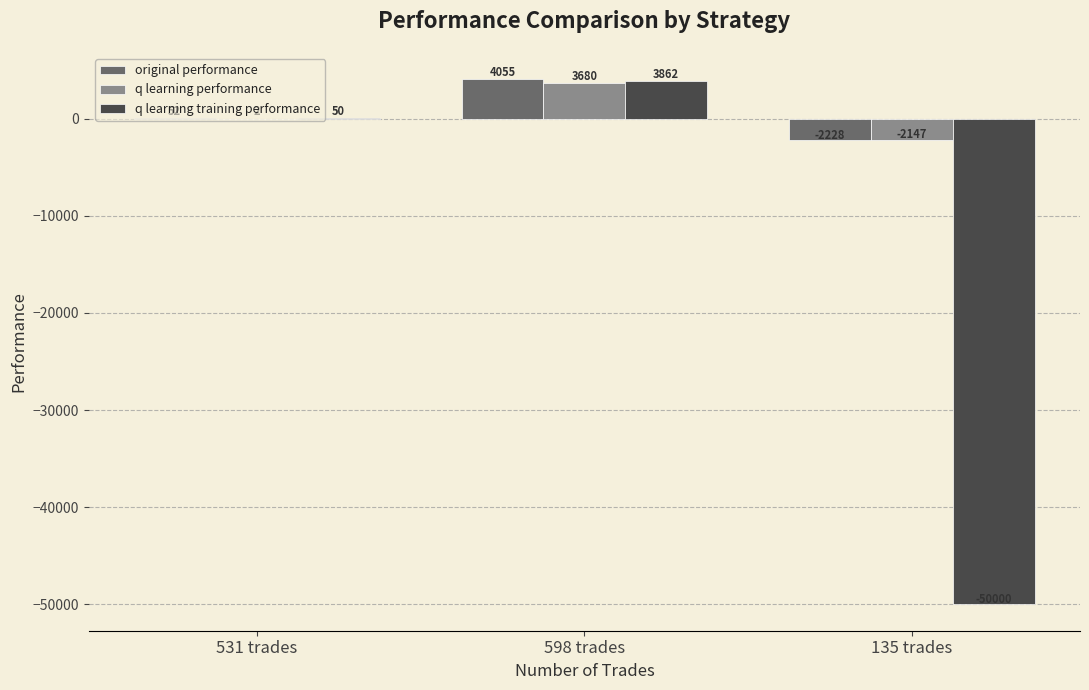

Which series has the largest total across all categories?

original performance